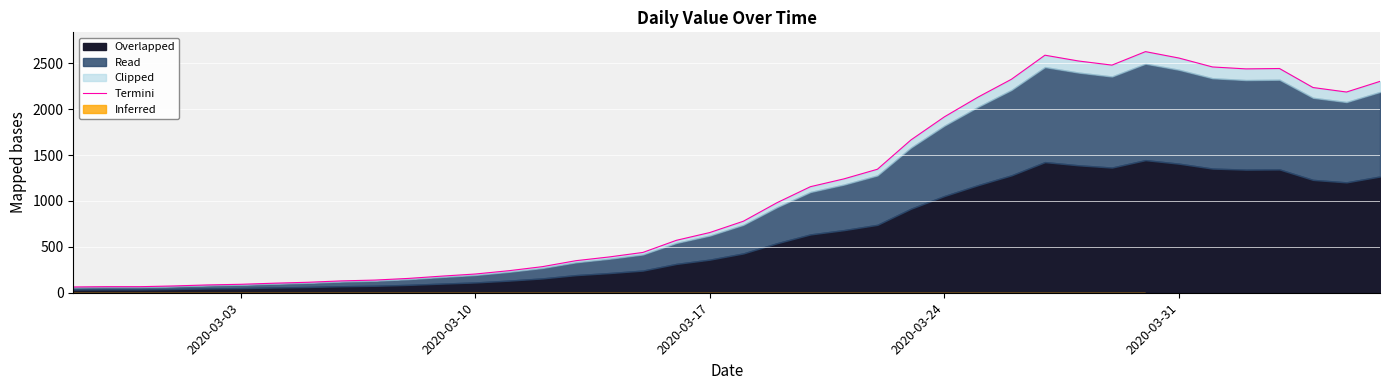

How many data points does each series have?

40